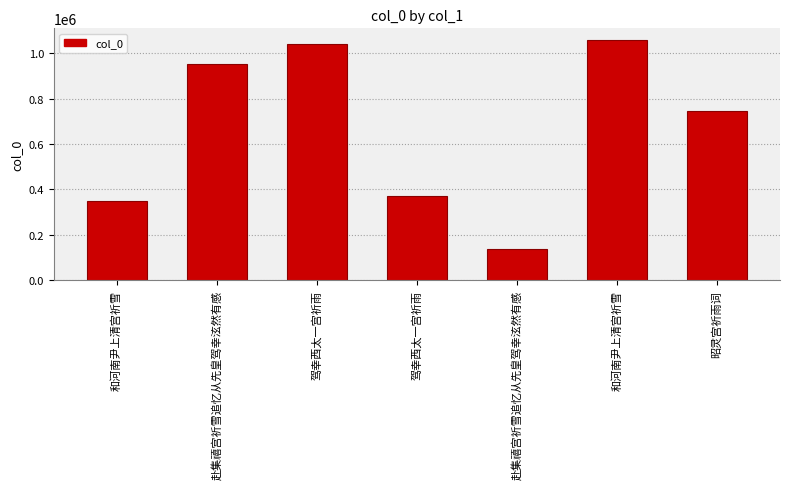

What is the difference between the second highest and minimum values?

901980